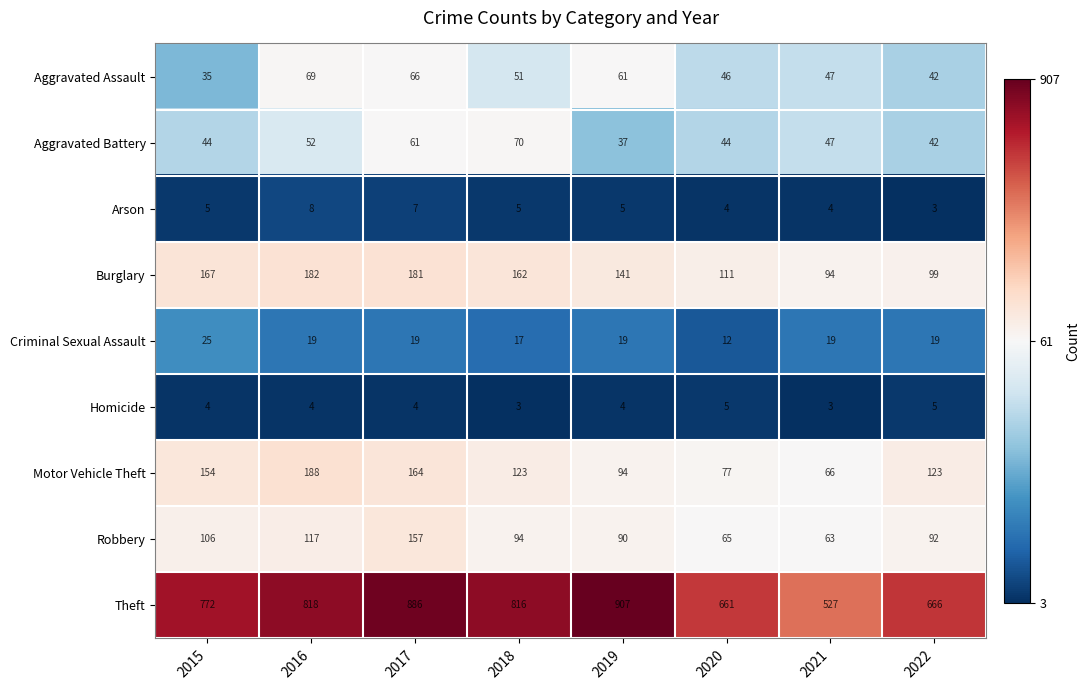

At how many categories does at least one series exceed 797?

4